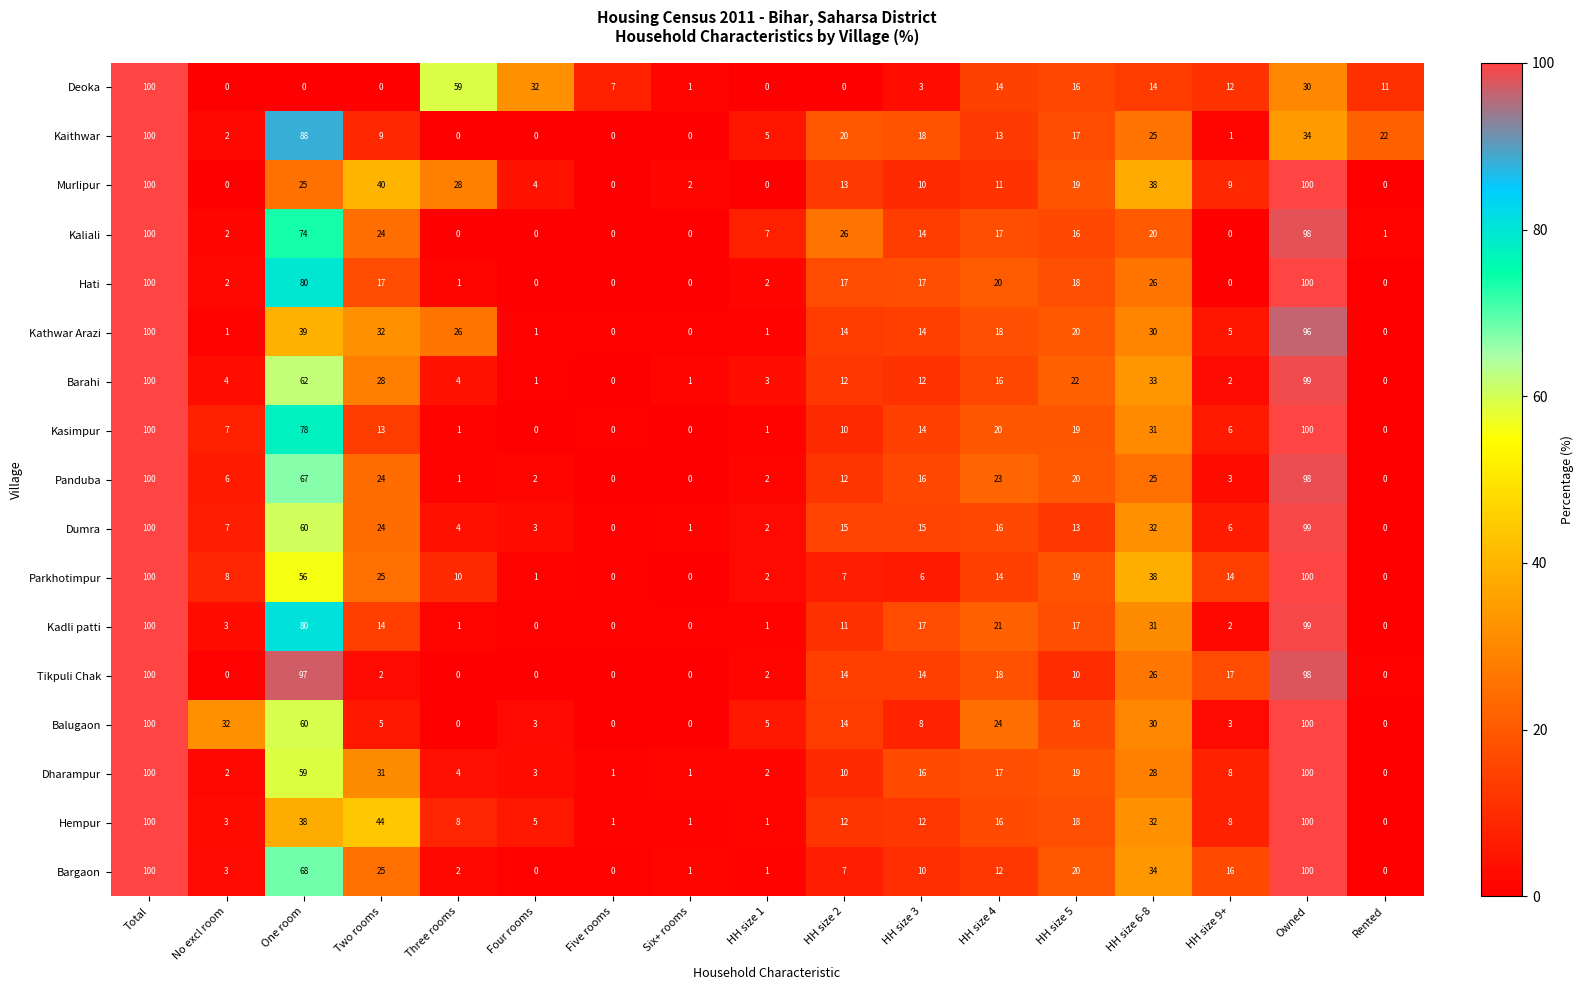

How many data points does each series have?

17